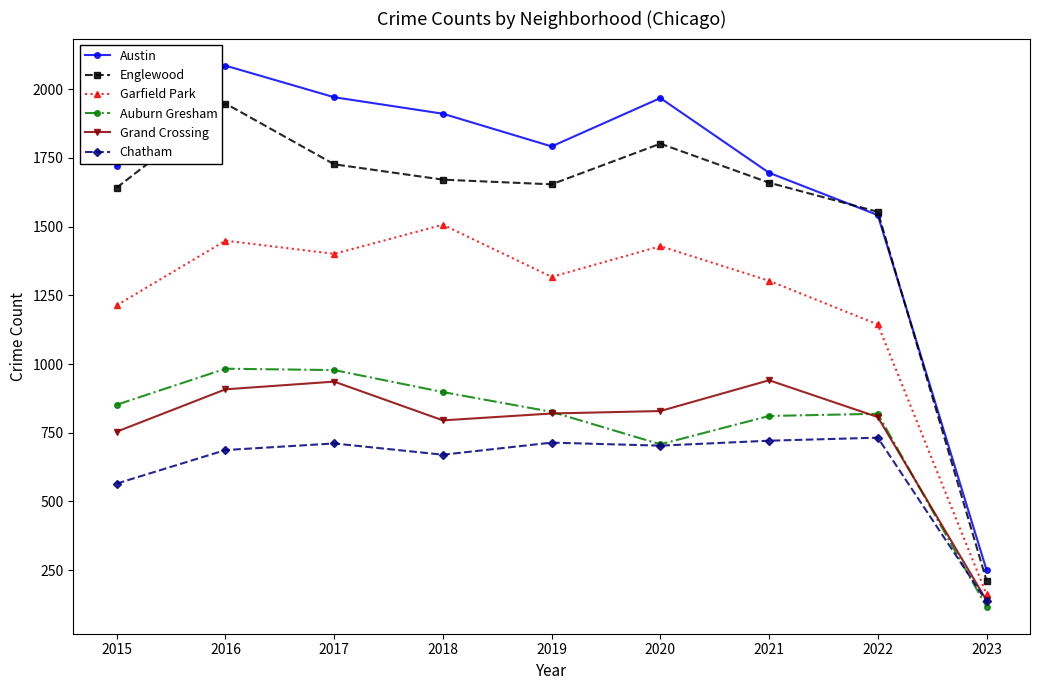

How many categories are shown in the chart?

9